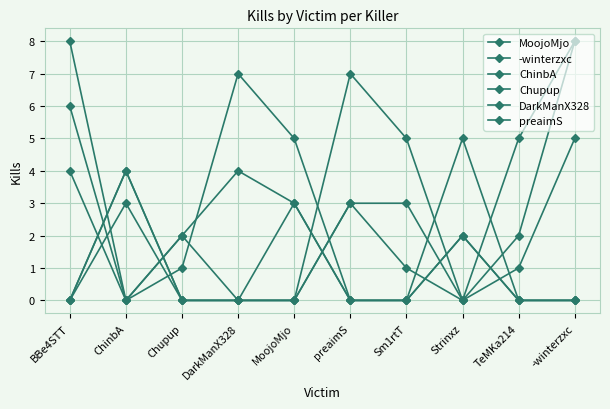

The DarkManX328 series shows 3 at Sm1rtT. True or false?

True